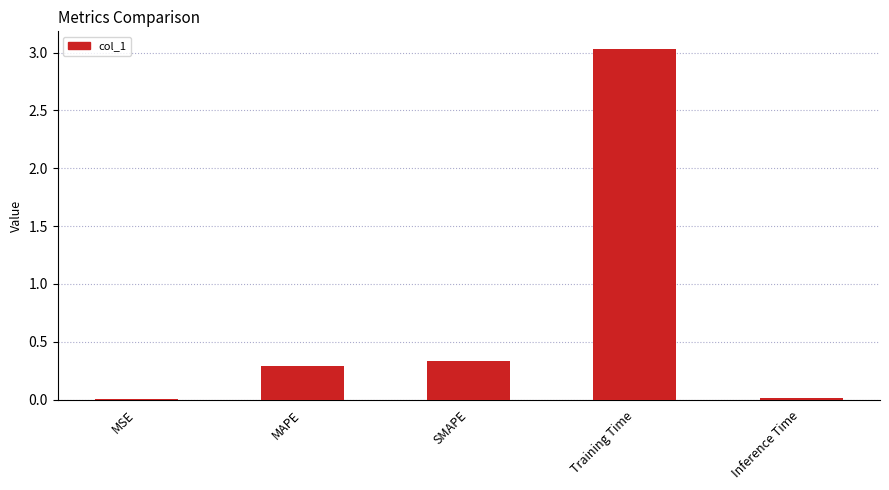

The value at Inference Time is 0.0. True or false?

True